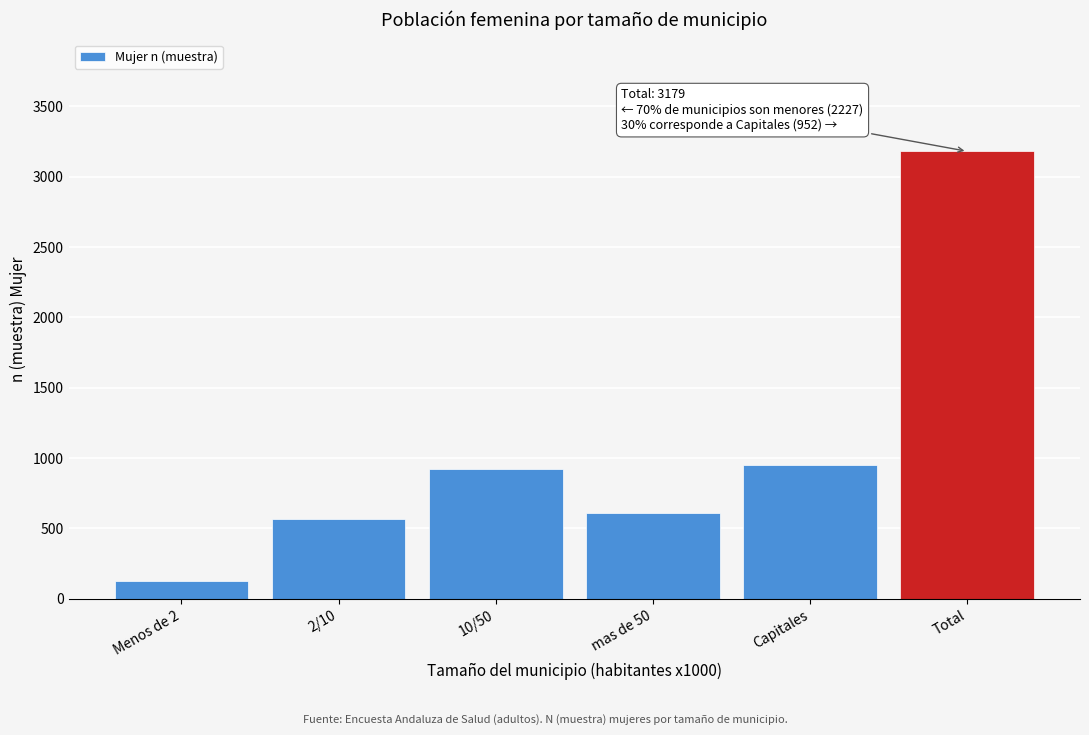

Reading right to left, list all the values displayed in this chart.

Total=3179	Capitales=952	mas de 50=610	10/50=922	2/10=566	Menos de 2=129